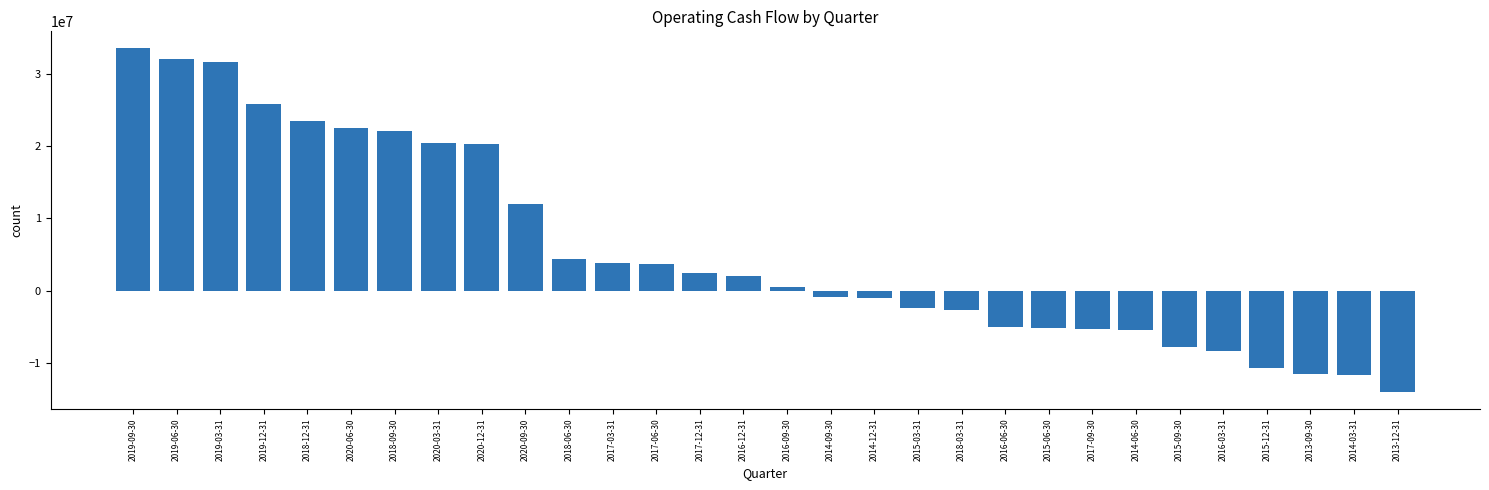

Which label corresponds to the smallest value in the chart?

2013-12-31